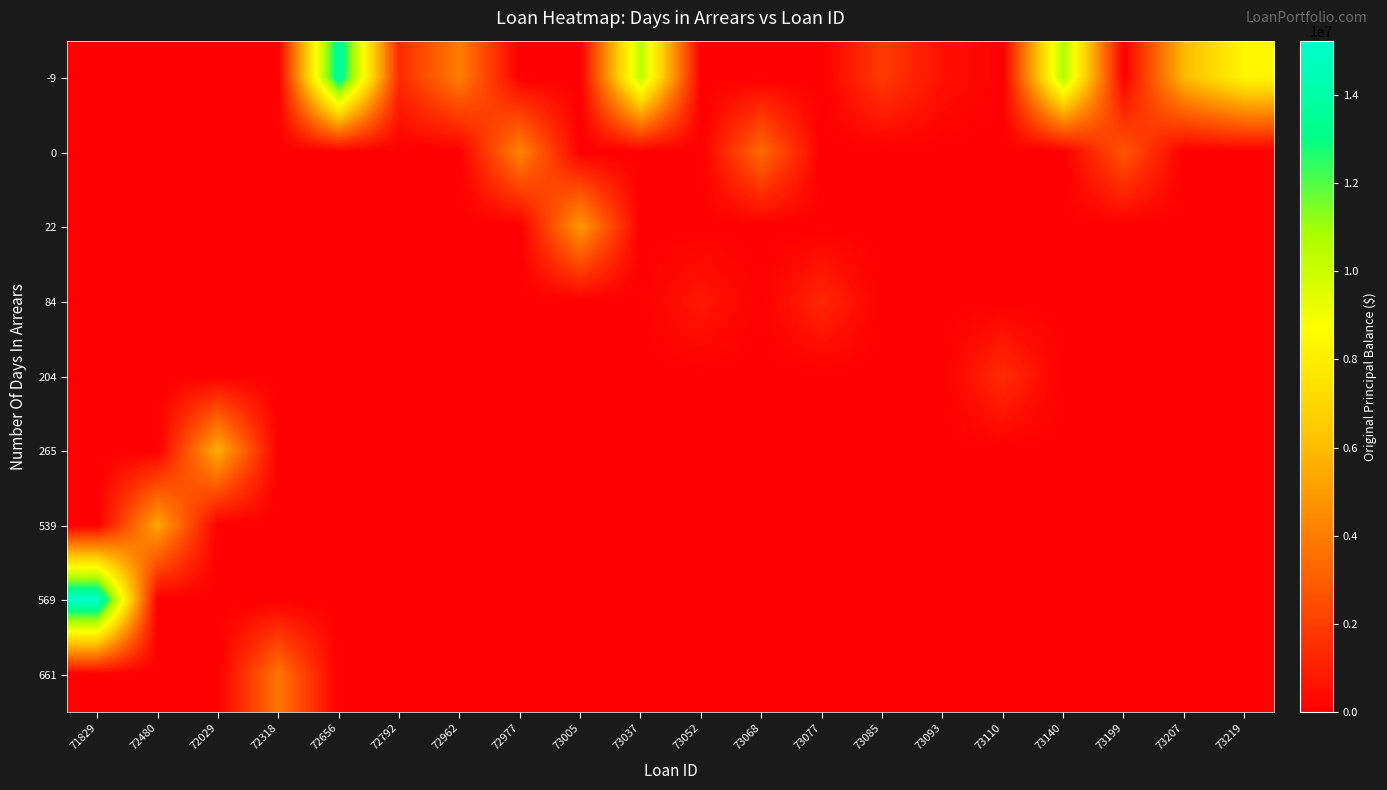

What is the total value across all series at 72962?

4060785.2